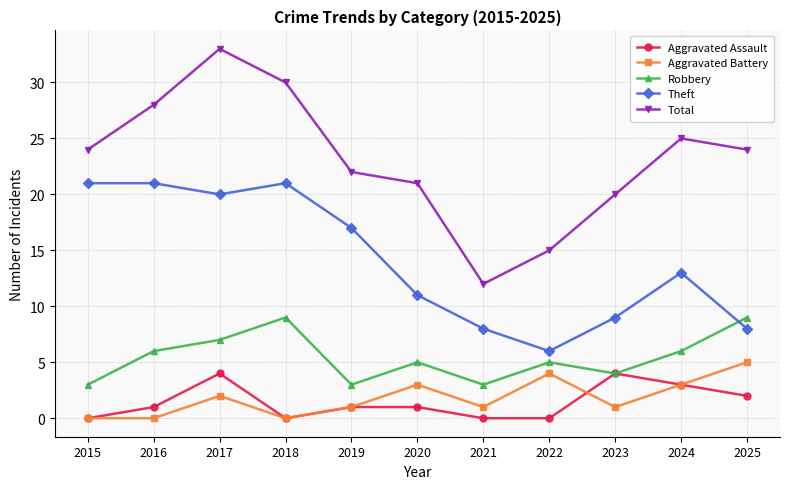

At which category is the sum across all series the highest?

2017